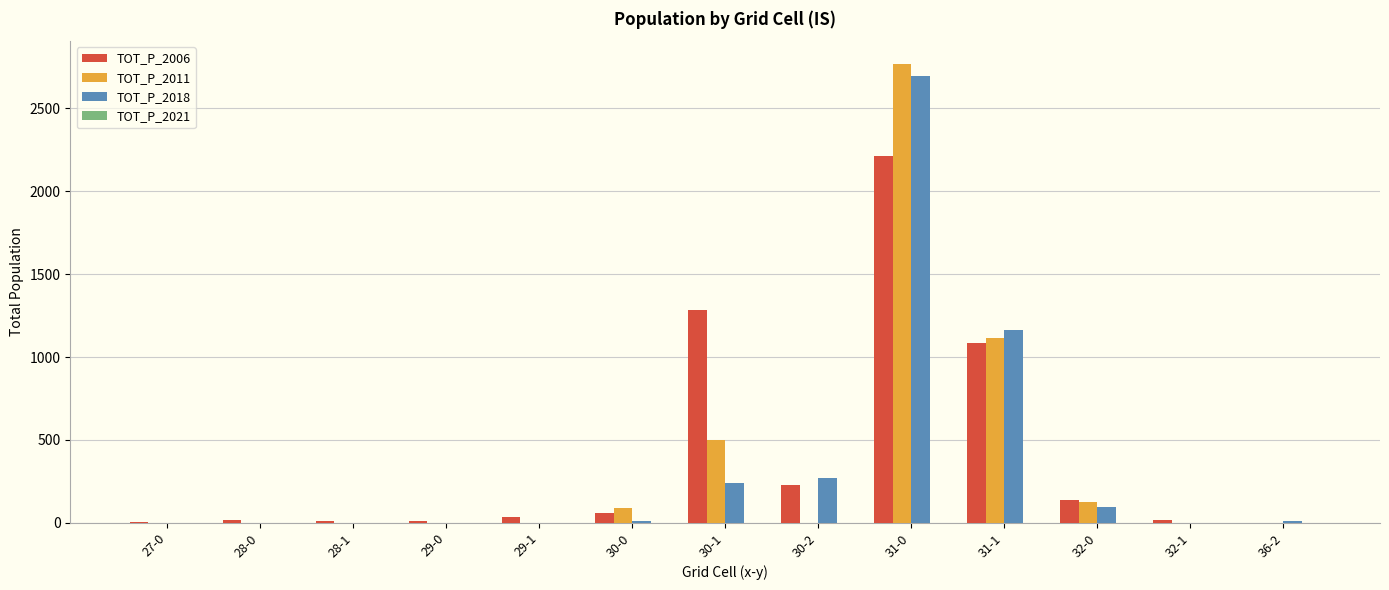

Which category has the highest value across all series?

31-0